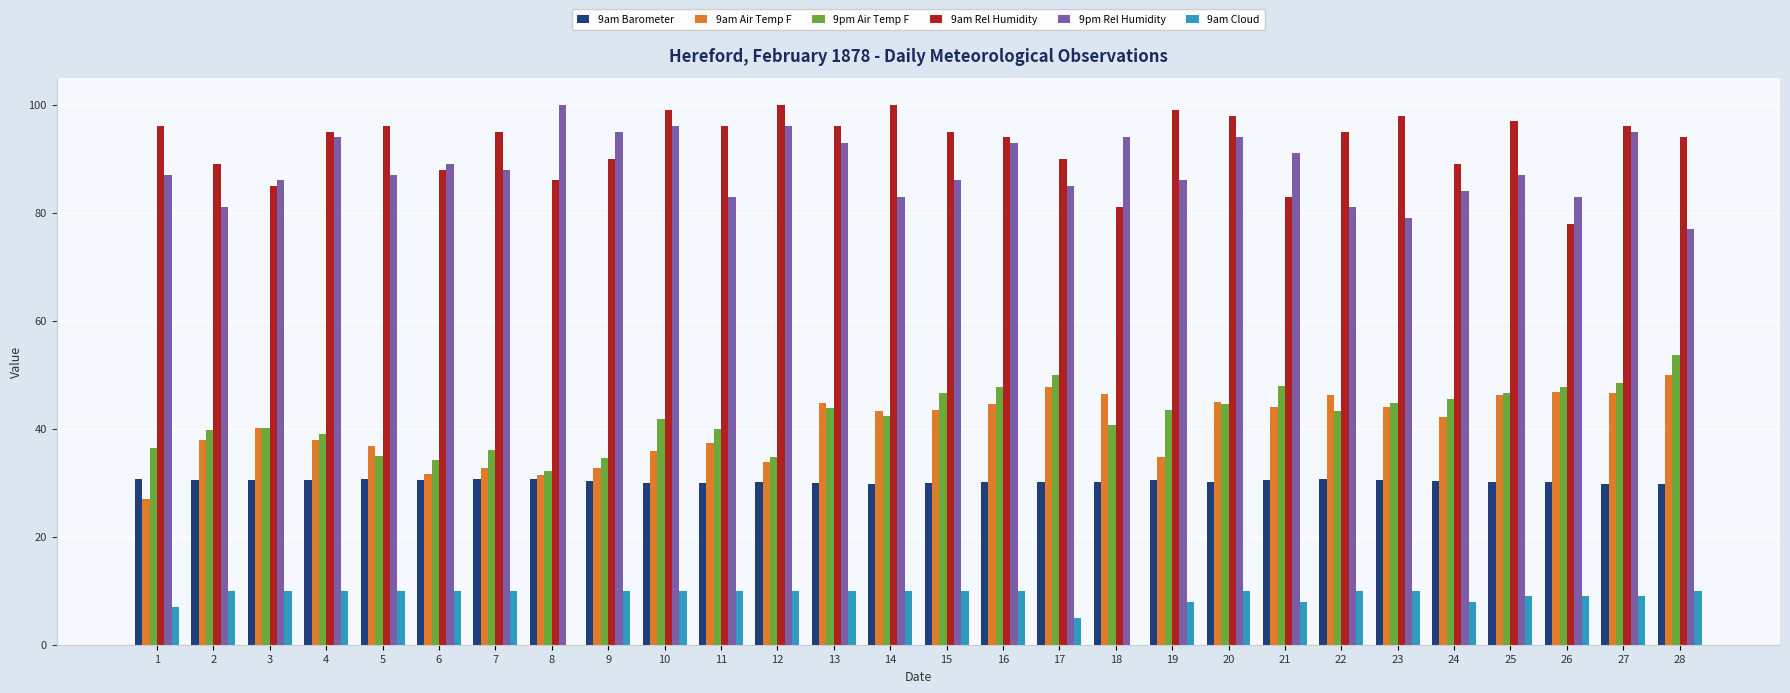

How many series are shown in this chart?

6